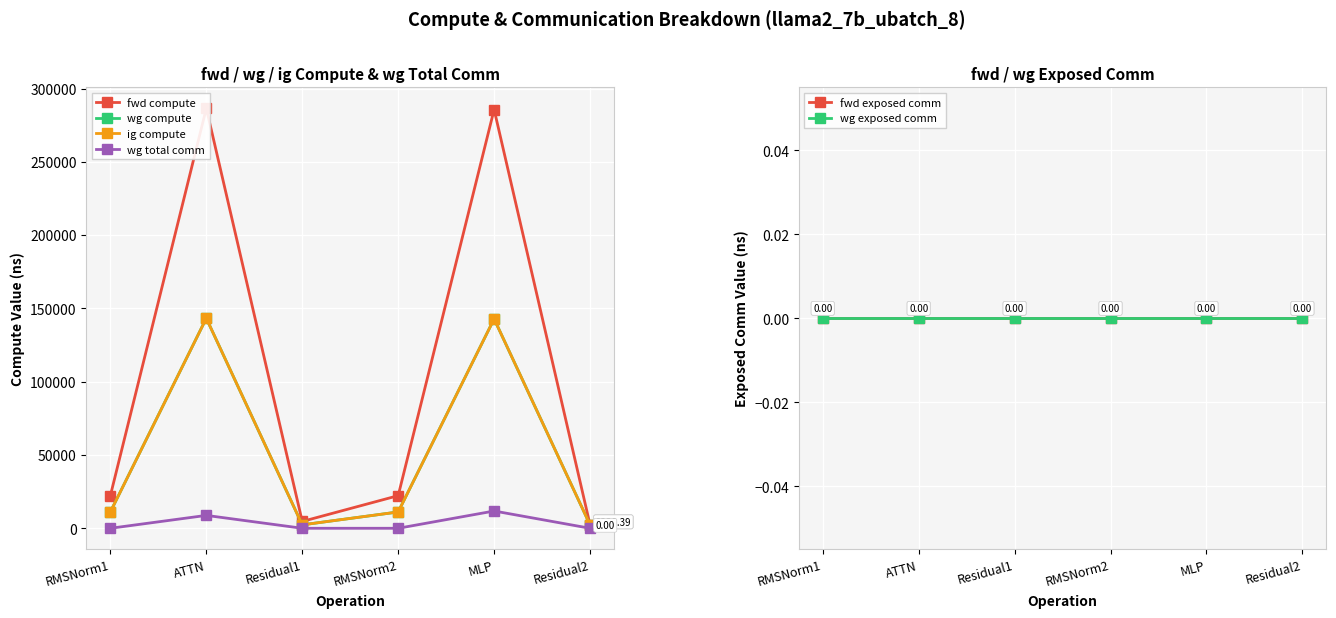

True or false: wg exposed comm and fwd exposed comm cross at least once.

False